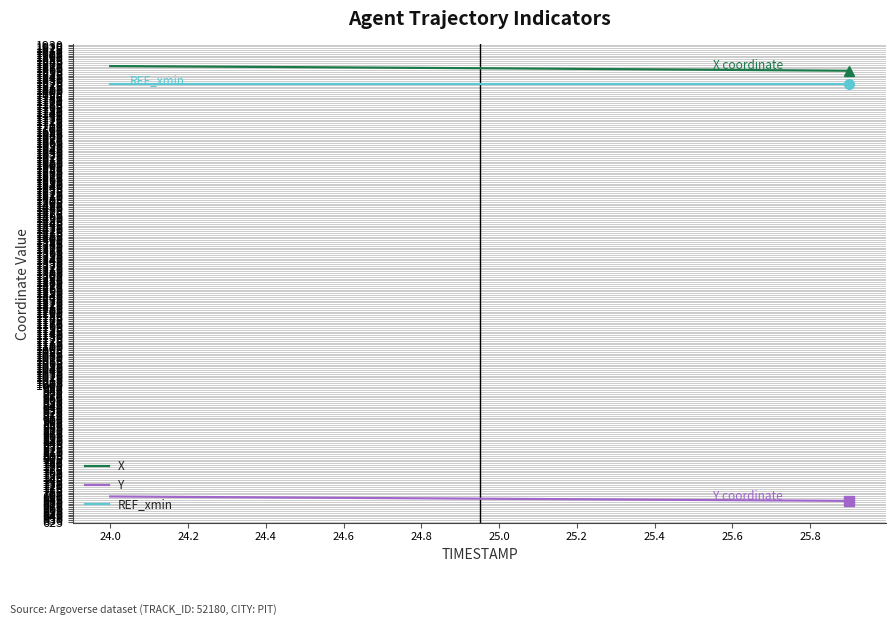

True or false: X and Y cross at least once.

False